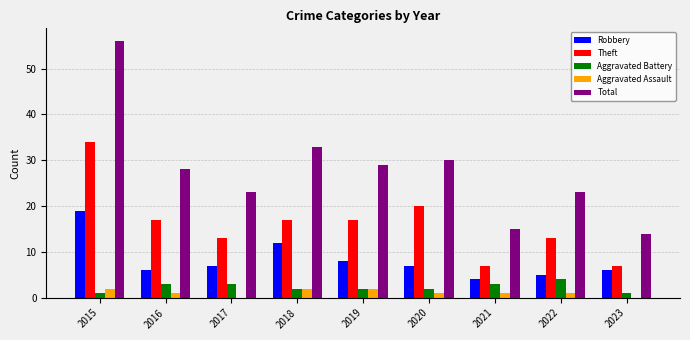

The Aggravated Assault series shows 1 at 2021. True or false?

True